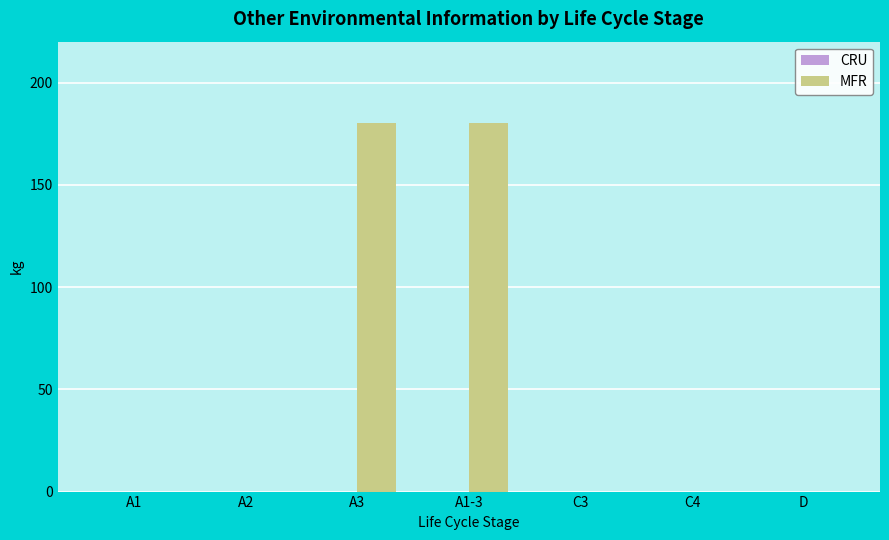

What is the sum of all values?

360